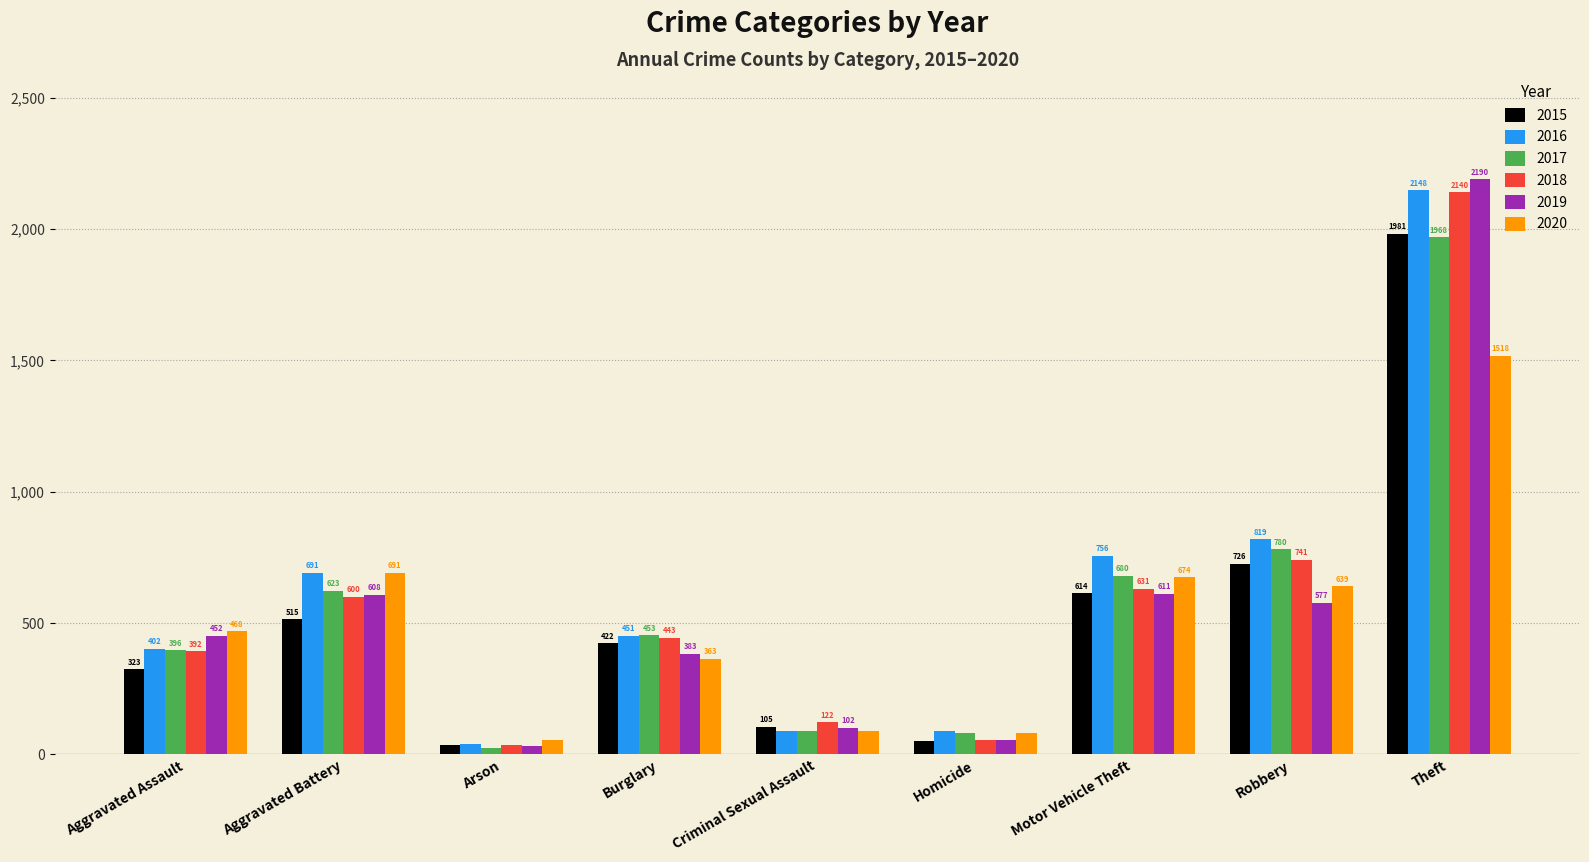

Is it true that 2017 equals 532 at Robbery?

False